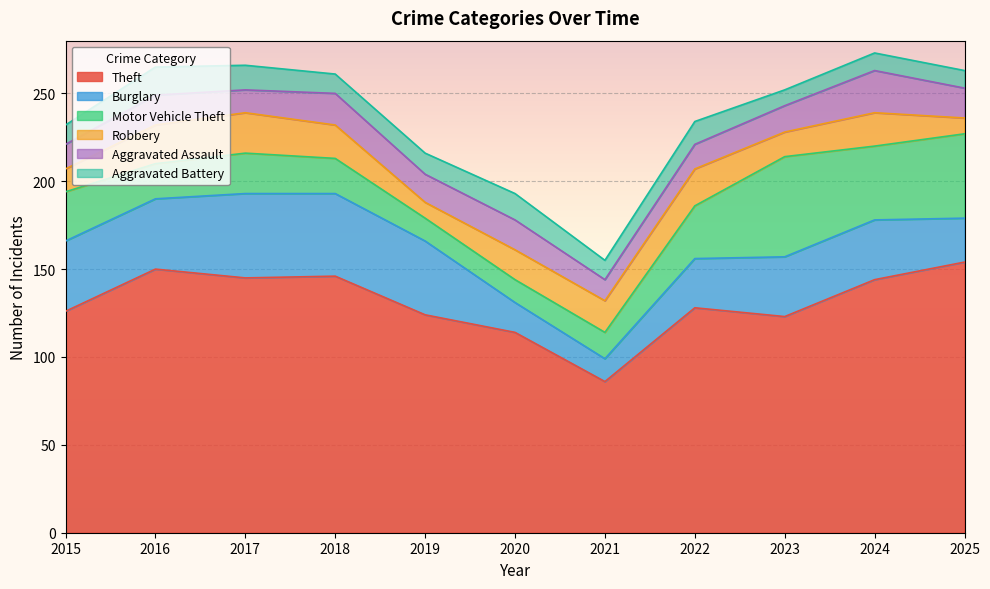

How many lines are shown in the chart?

6